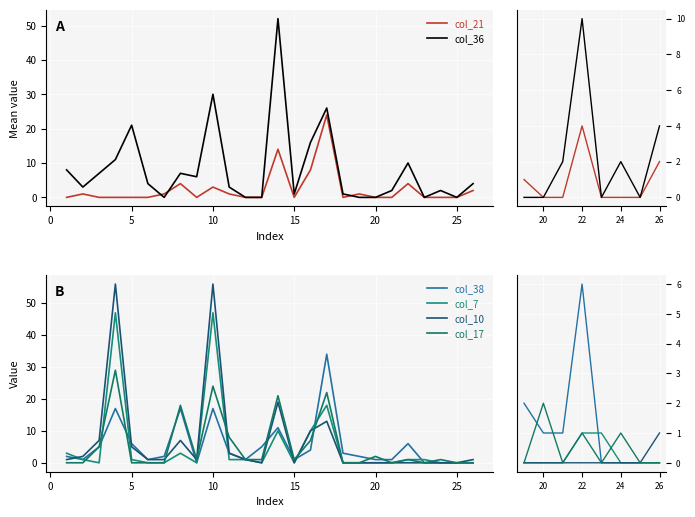

What is the value of the col_21 point at the 8th from the left?

2